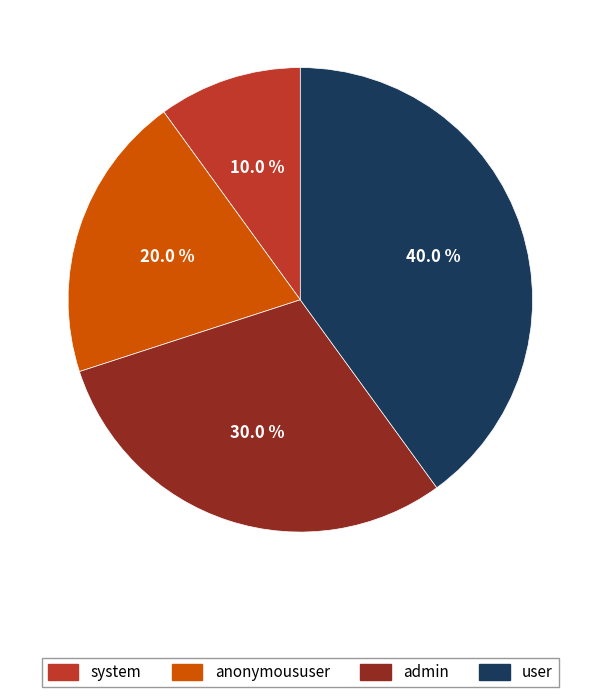

How many slices are in this pie chart?

4